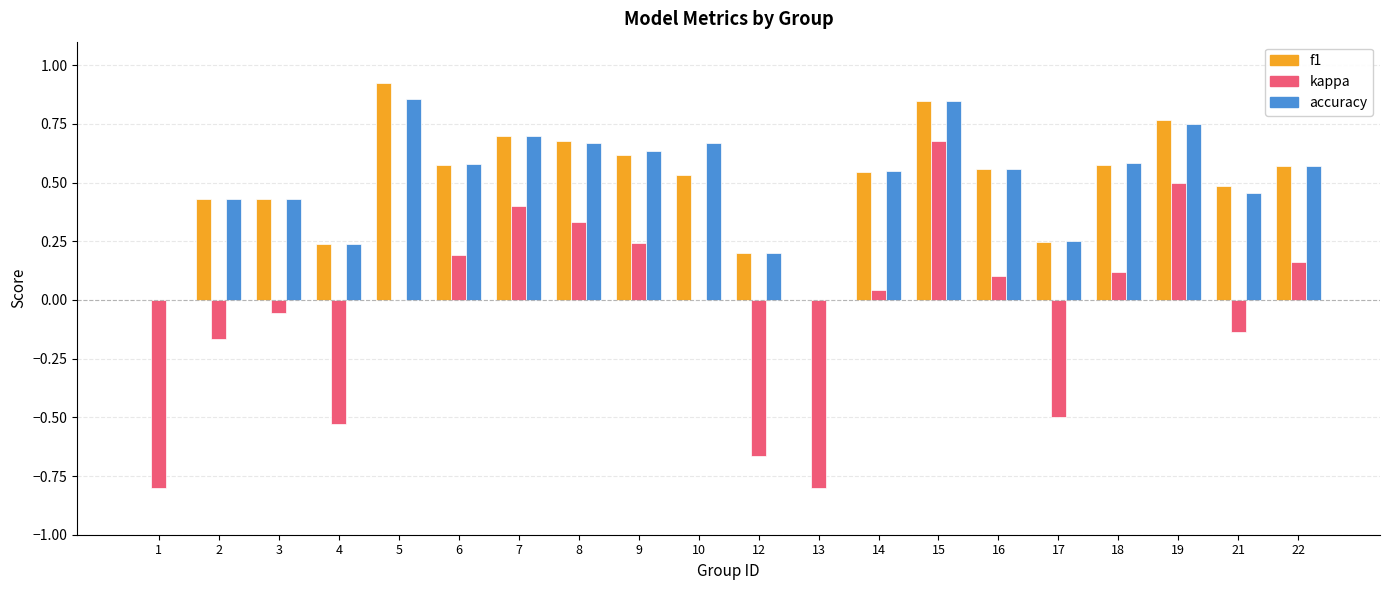

Which label corresponds to the largest value in the chart?

5